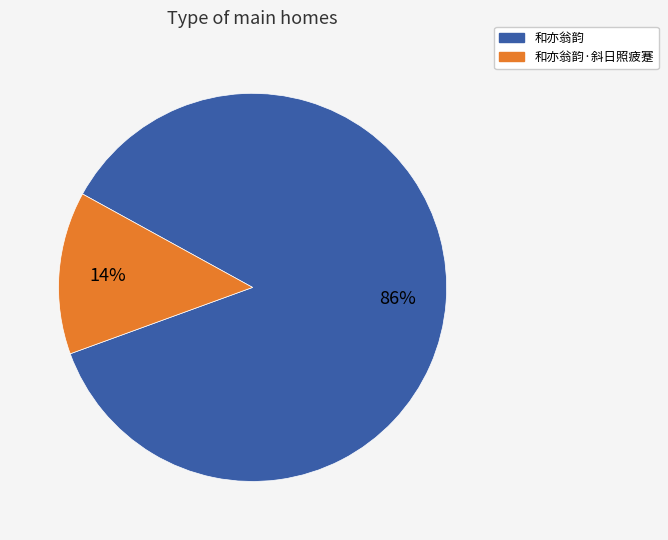

Between 和亦翁韵·斜日照疲蹇 and 和亦翁韵, which is larger?

和亦翁韵